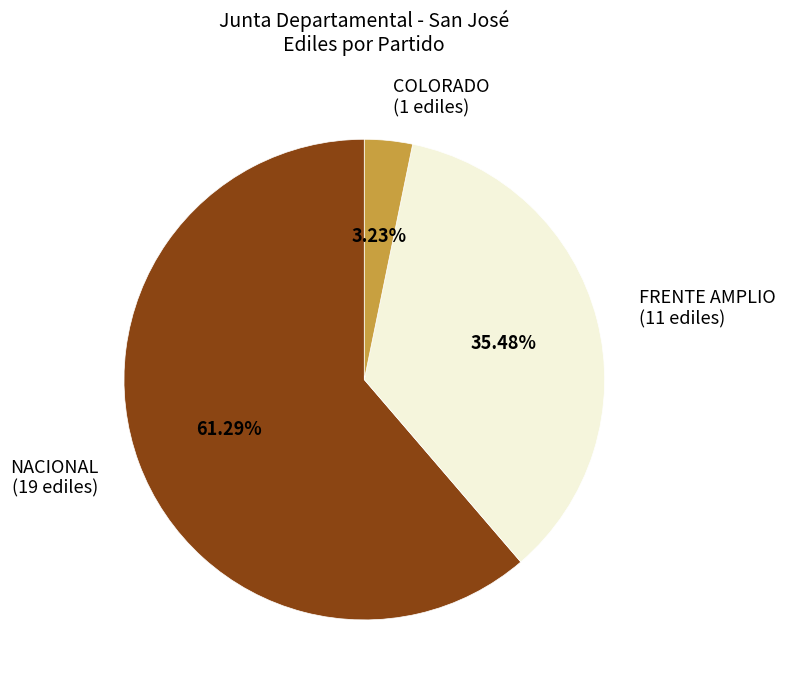

What is the ratio of the value at FRENTE AMPLIO (11 ediles) to the value at COLORADO (1 ediles)?

11.0